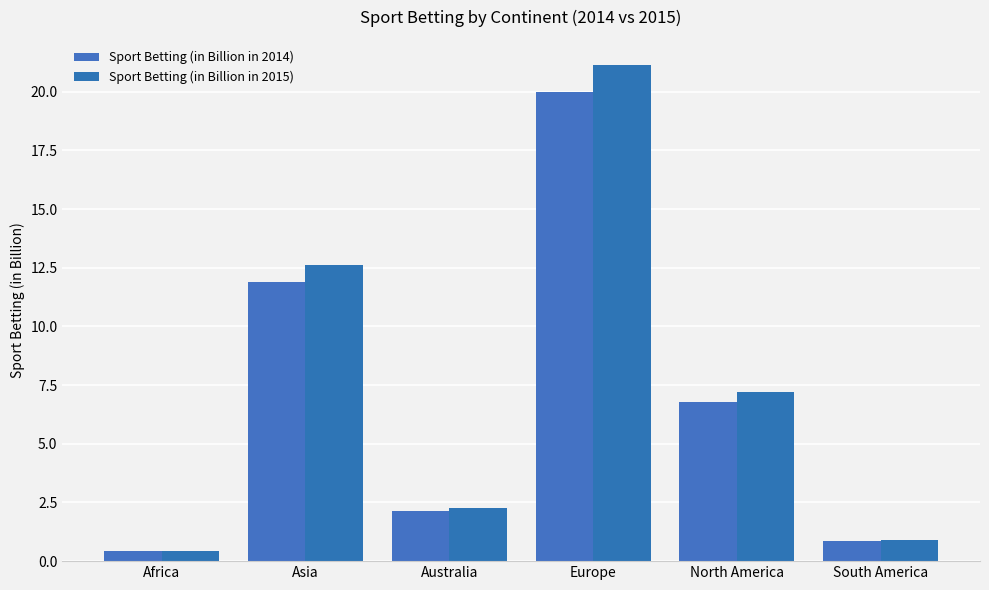

What is the label of the 2nd bar from the right?

North America